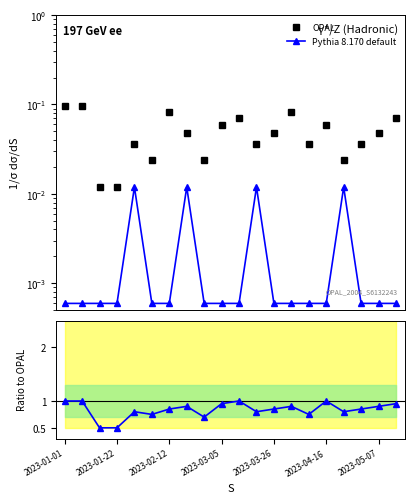

True or false: Pythia 8.170 default and OPAL cross at least once.

False